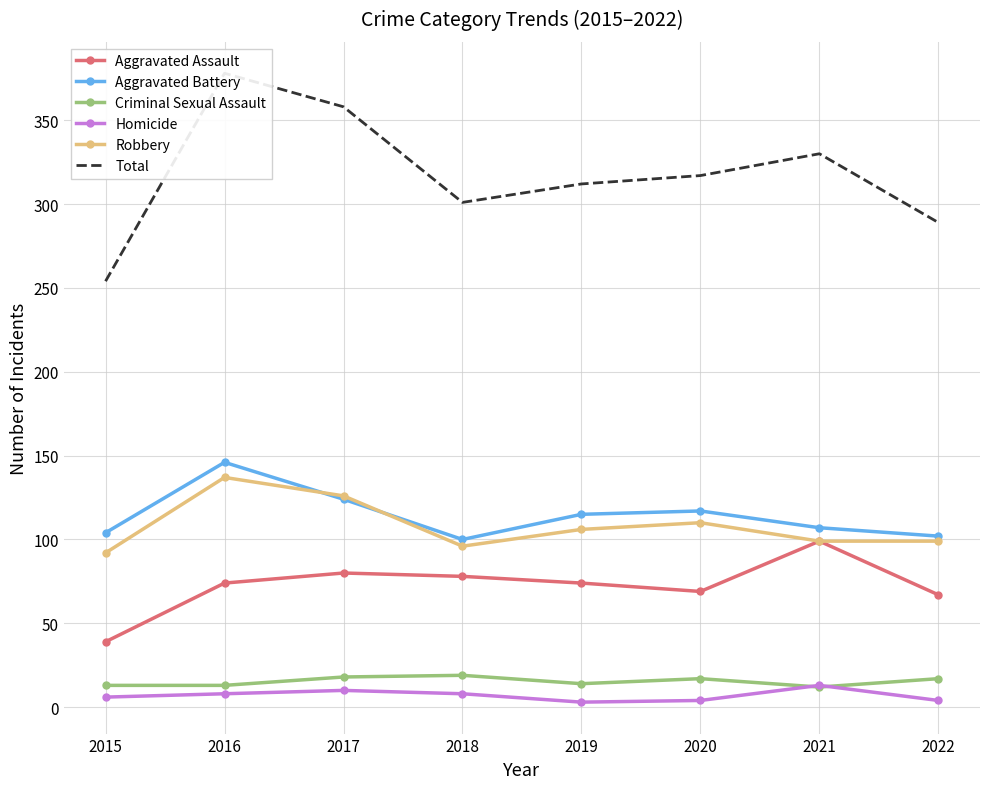

Is this an area chart (filled region under the line)?

No